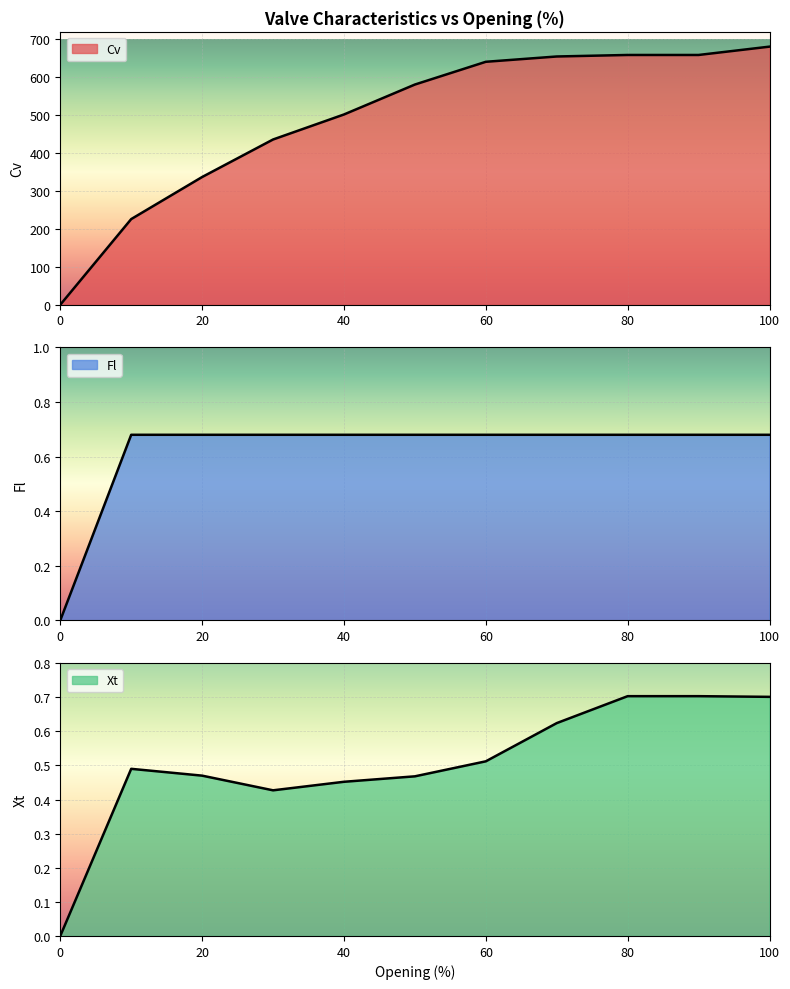

What is the value of the Cv point at the 3rd from the left?

337.0